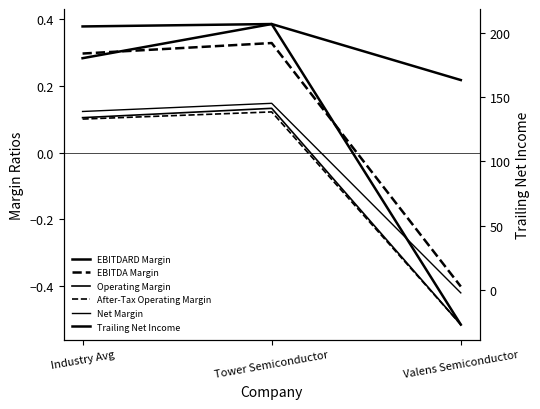

What is the label of the 2nd point from the left?

Tower Semiconductor